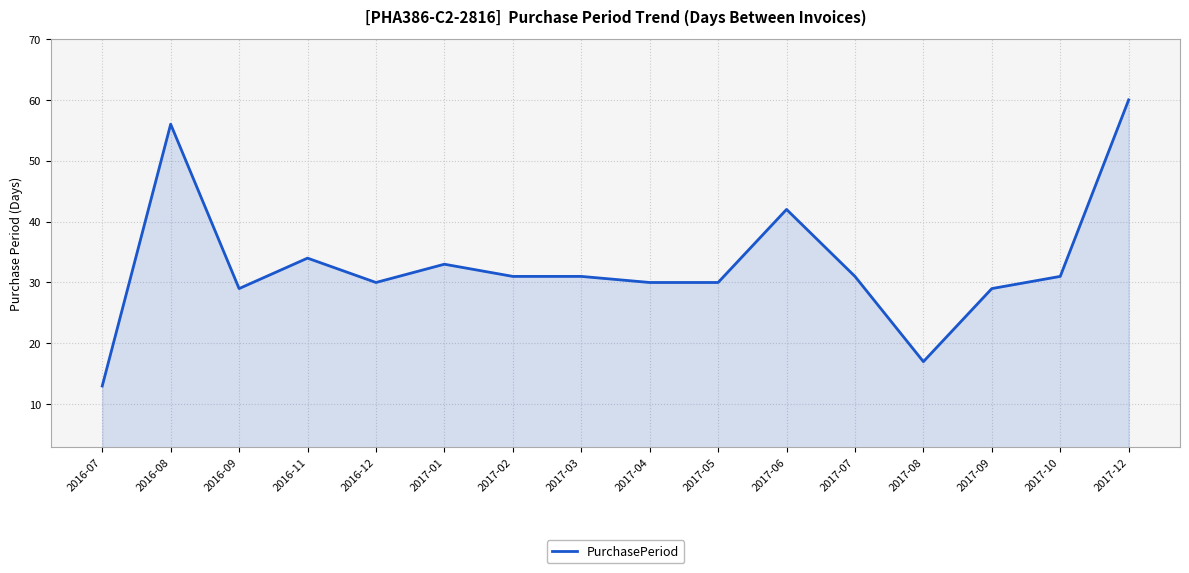

What is the greatest value displayed?

60